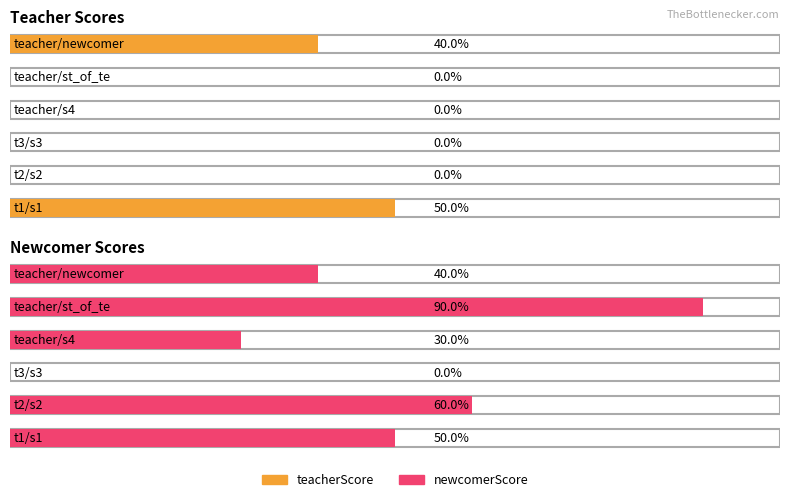

The newcomerScore series shows 2 at teacher/st_of_te. True or false?

False